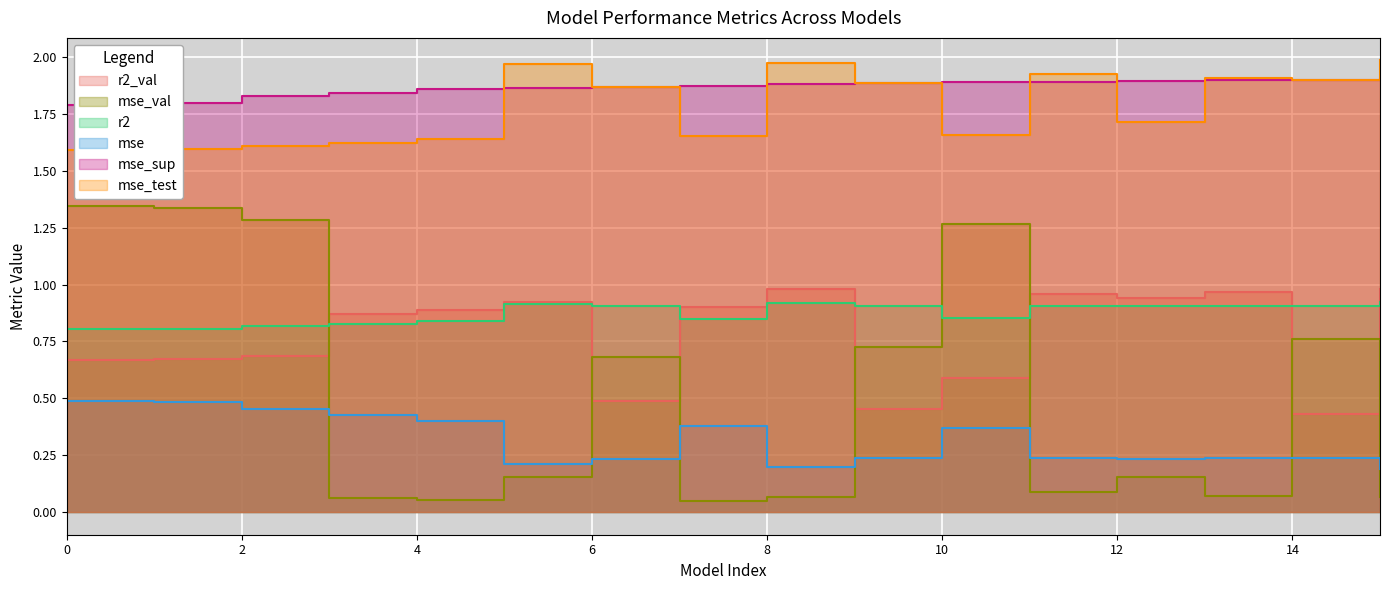

Rank the categories by r2 value from highest to lowest.

15, 8, 5, 12, 6, 11, 9, 13, 14, 10, 7, 4, 3, 2, 1, 0